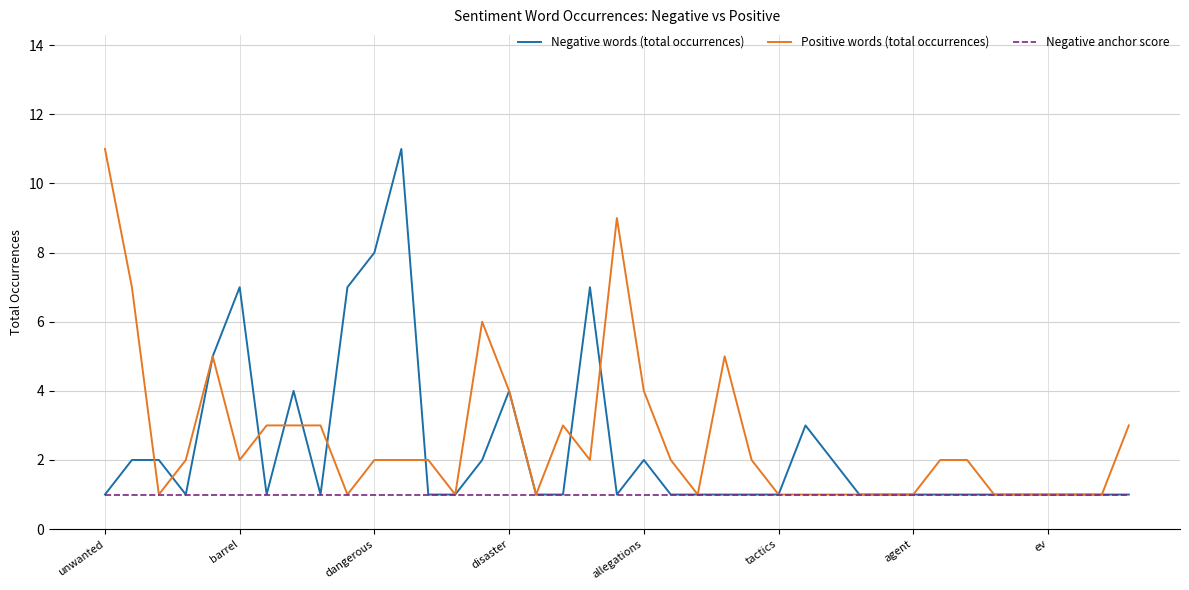

What is the highest value of the Negative words (total occurrences) series?

11